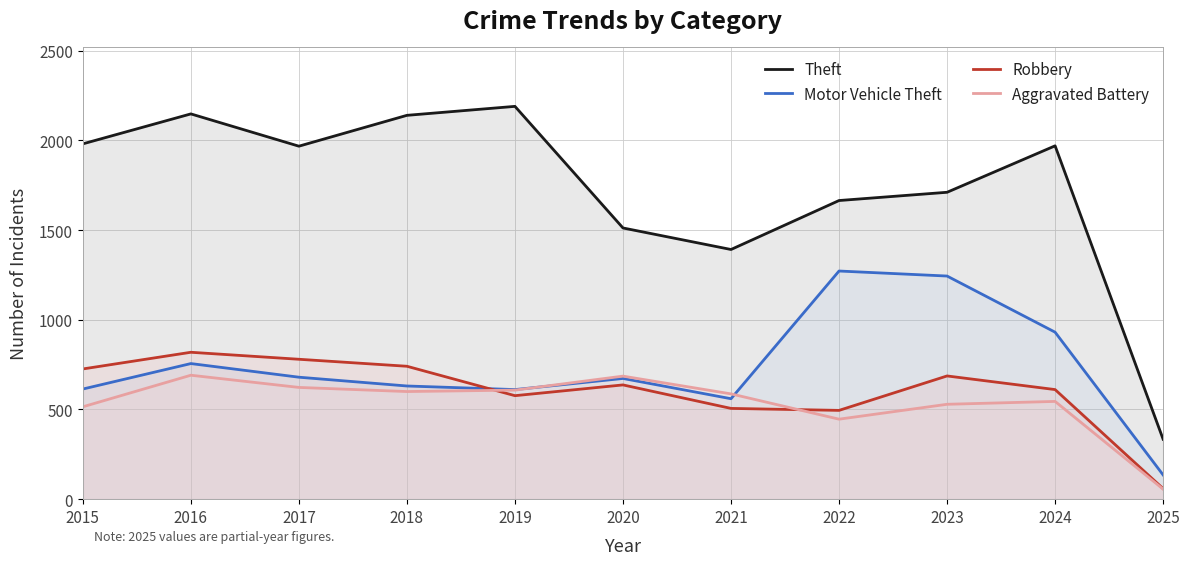

True or false: Aggravated Battery and Theft intersect in this chart.

False